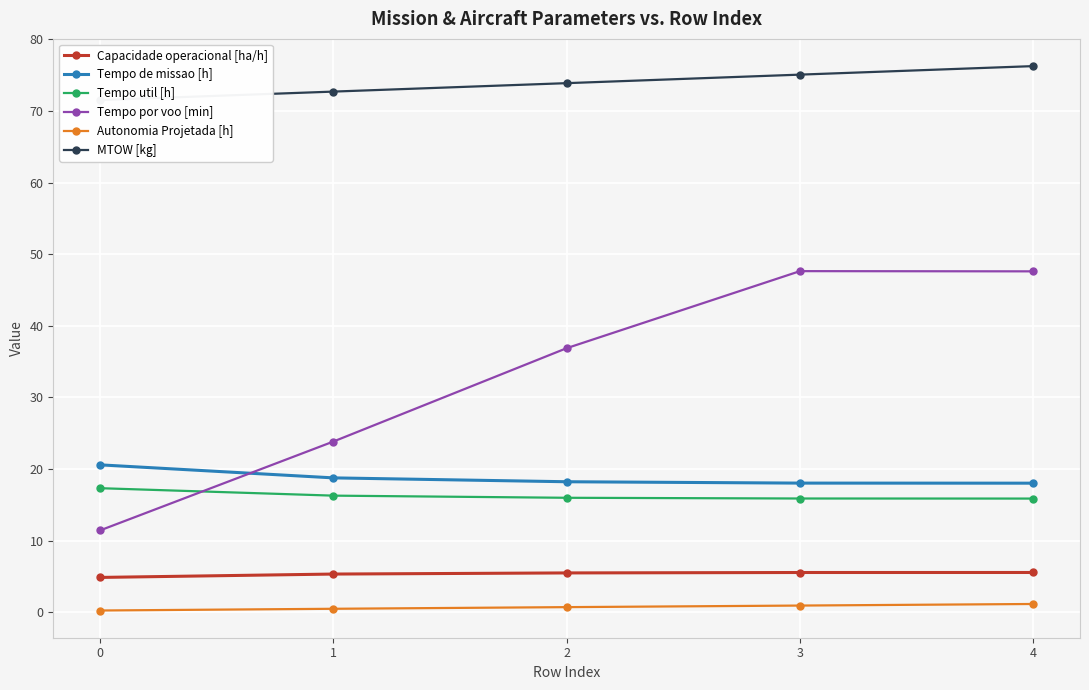

Which label corresponds to the largest value in the chart?

4